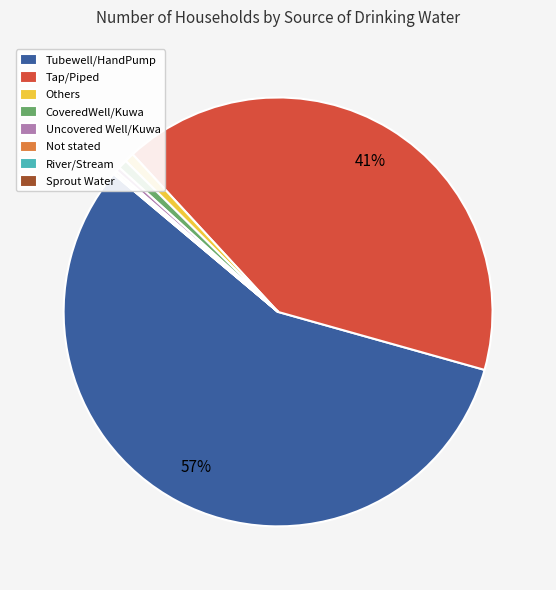

Is it true that Tap/Piped is 41% of the pie?

True